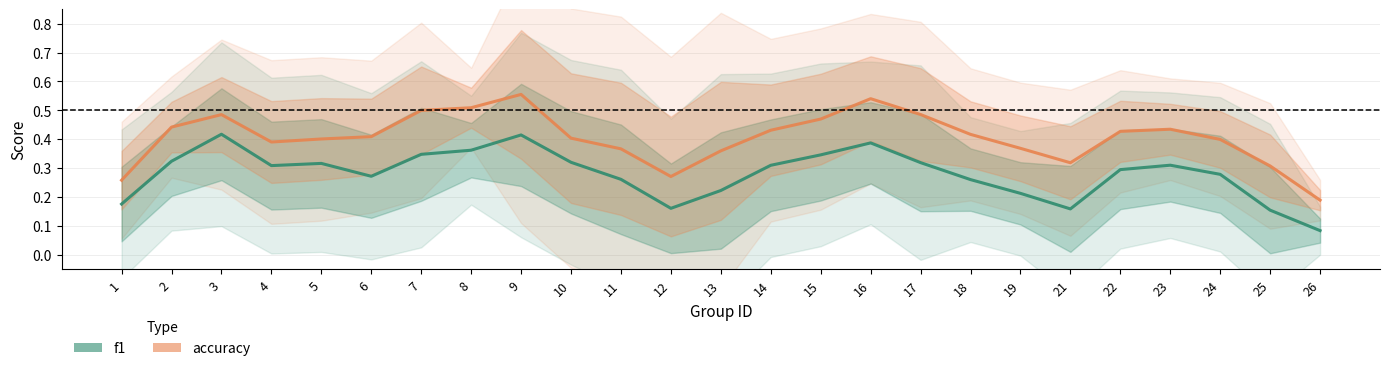

Reading right to left, extract all data points from this chart.

f1: 0.1	0.2	0.3	0.3	0.3	0.2	0.2	0.3	0.3	0.4	0.3	0.3	0.2	0.2	0.3	0.3	0.4	0.4	0.3	0.3	0.3	0.3	0.4	0.3	0.2
accuracy: 0.2	0.3	0.4	0.4	0.4	0.3	0.4	0.4	0.5	0.5	0.5	0.4	0.4	0.3	0.4	0.4	0.6	0.5	0.5	0.4	0.4	0.4	0.5	0.4	0.3